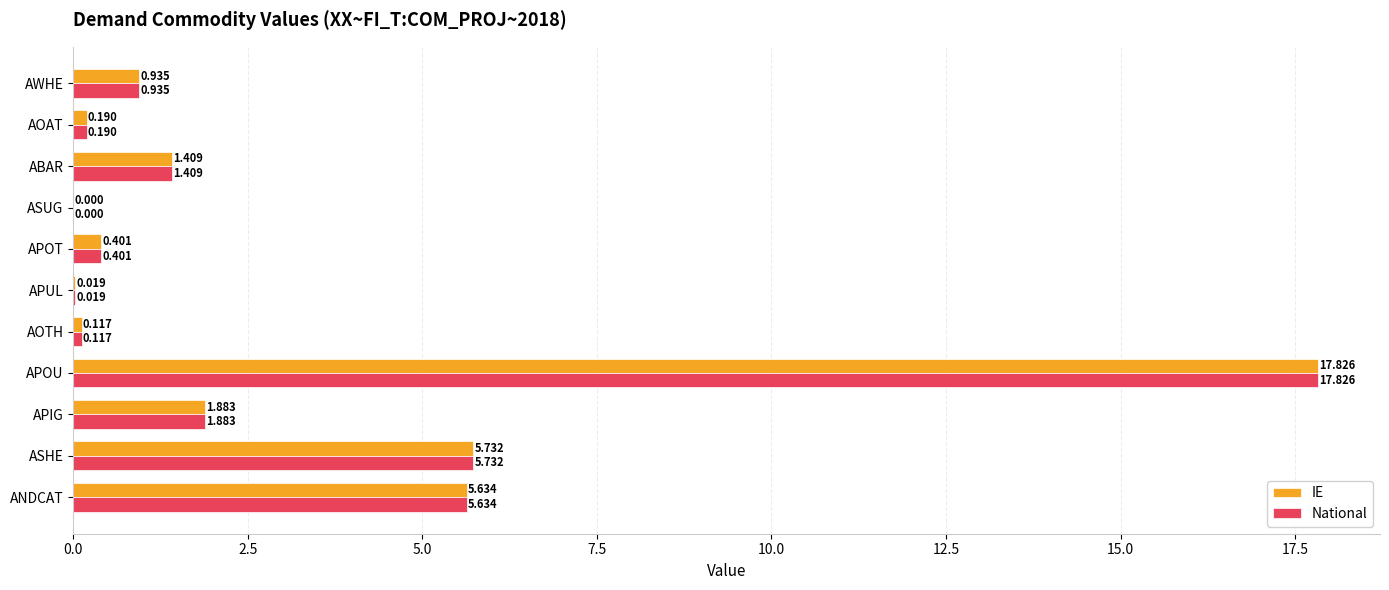

At which category does the chart reach its peak across all series?

APOU